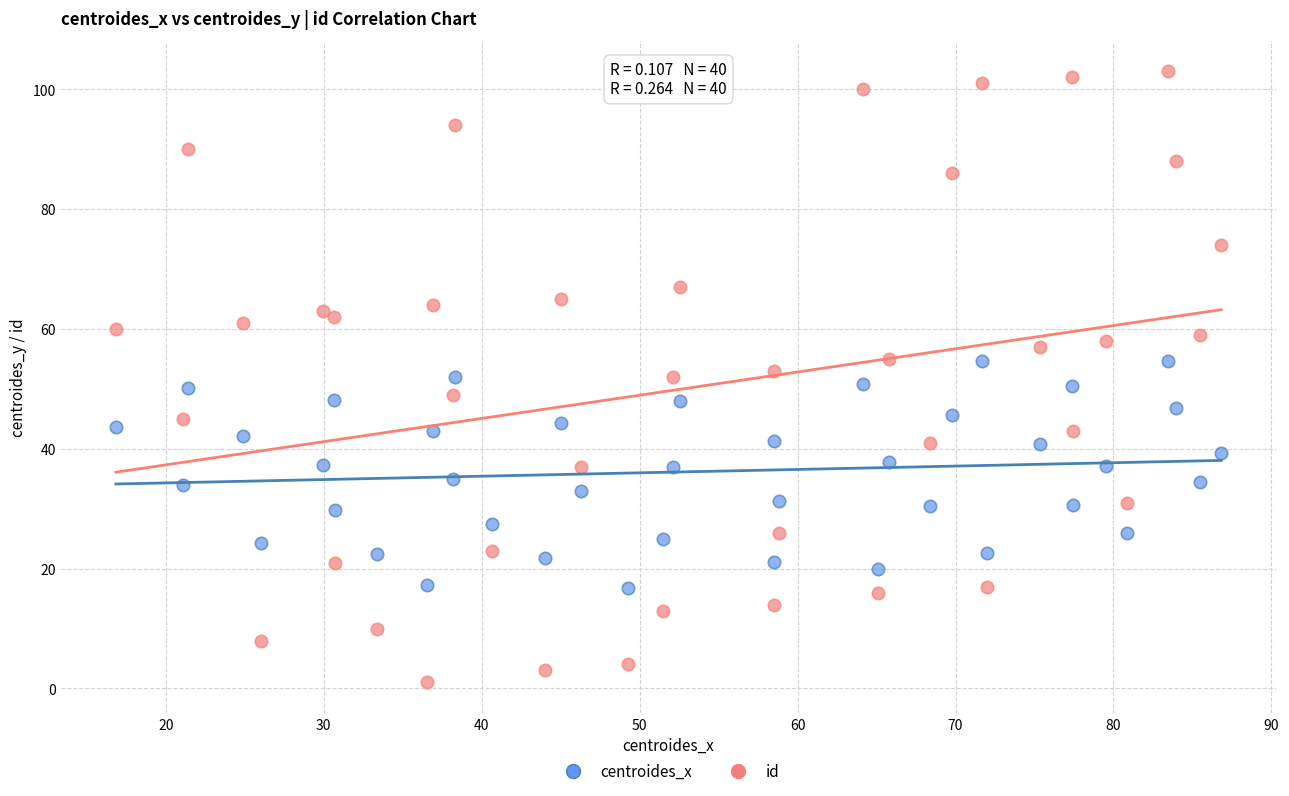

Which series contains the highest Y value?

id